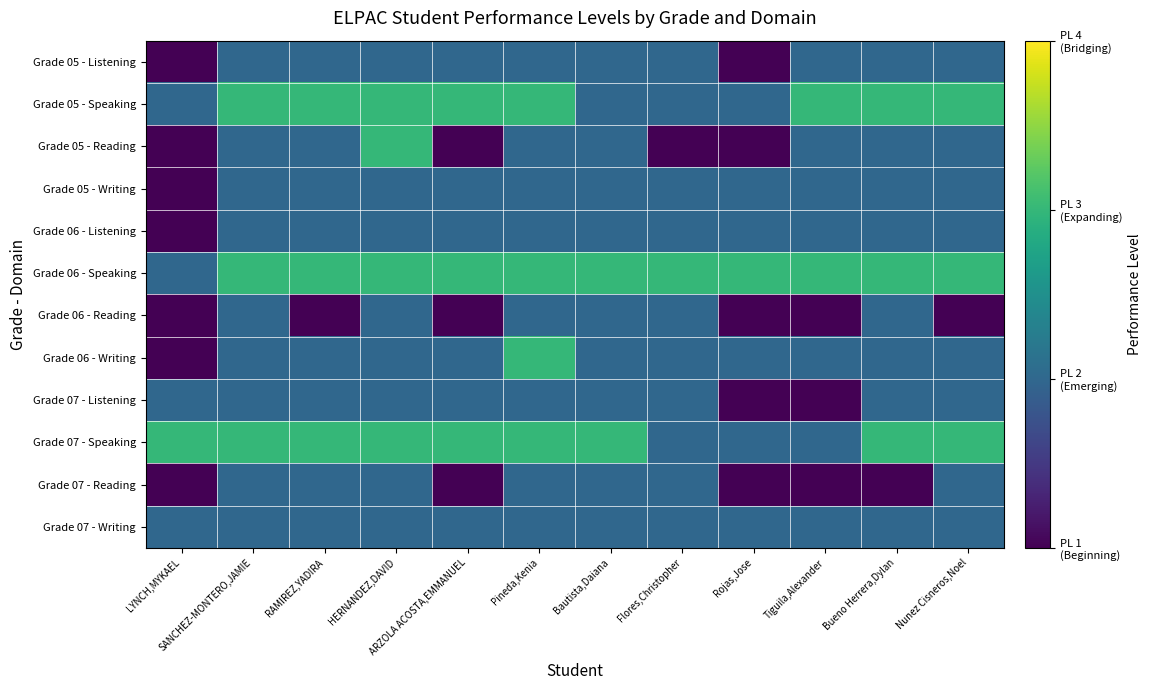

At which category is the sum across all series the highest?

HERNANDEZ,DAVID